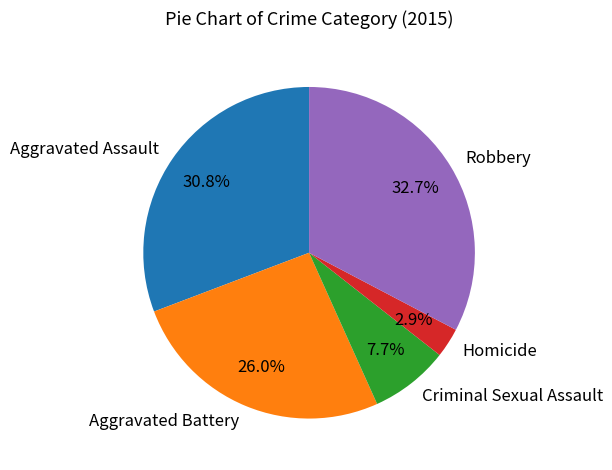

Rank the categories by value from highest to lowest.

Robbery, Aggravated Assault, Aggravated Battery, Criminal Sexual Assault, Homicide